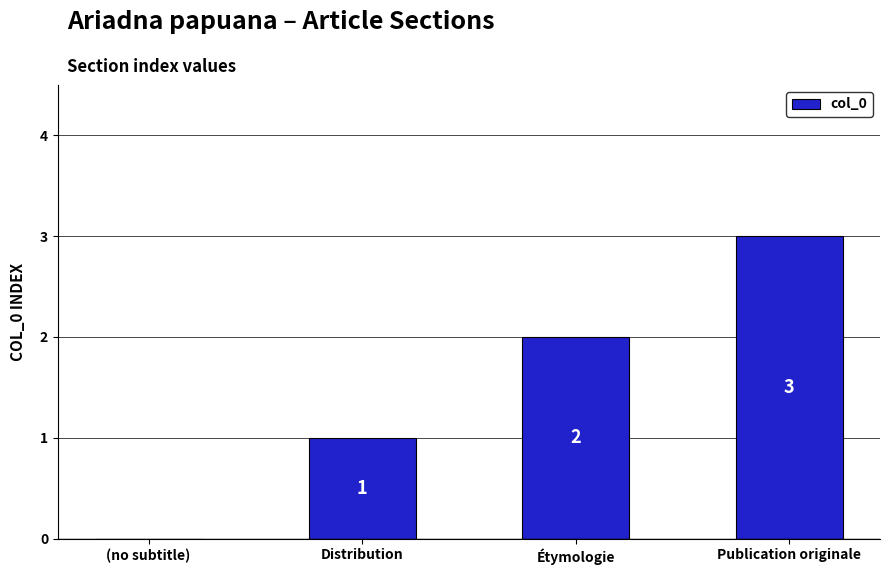

Read the value at Publication originale.

3